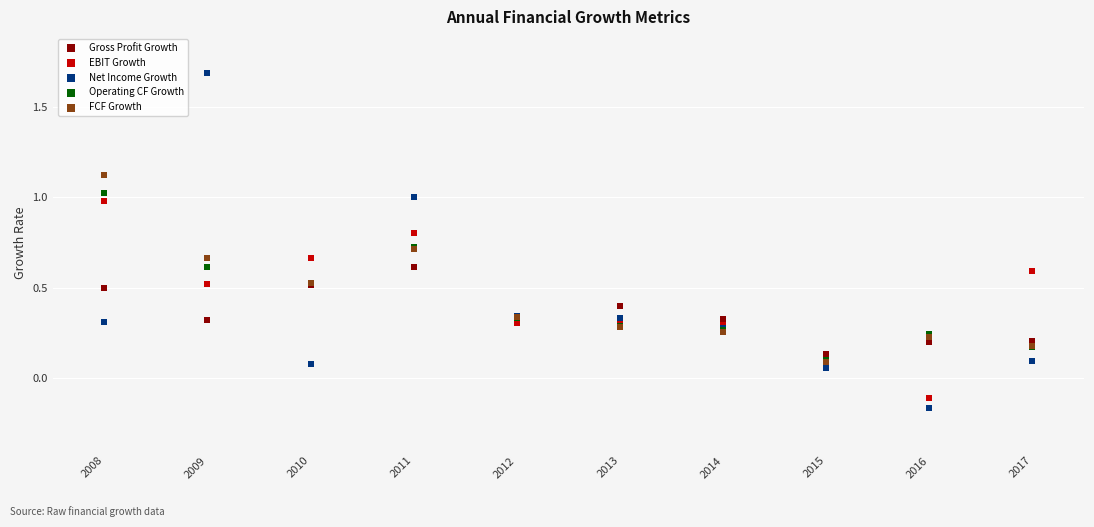

Which series contains the lowest Y value?

Net Income Growth